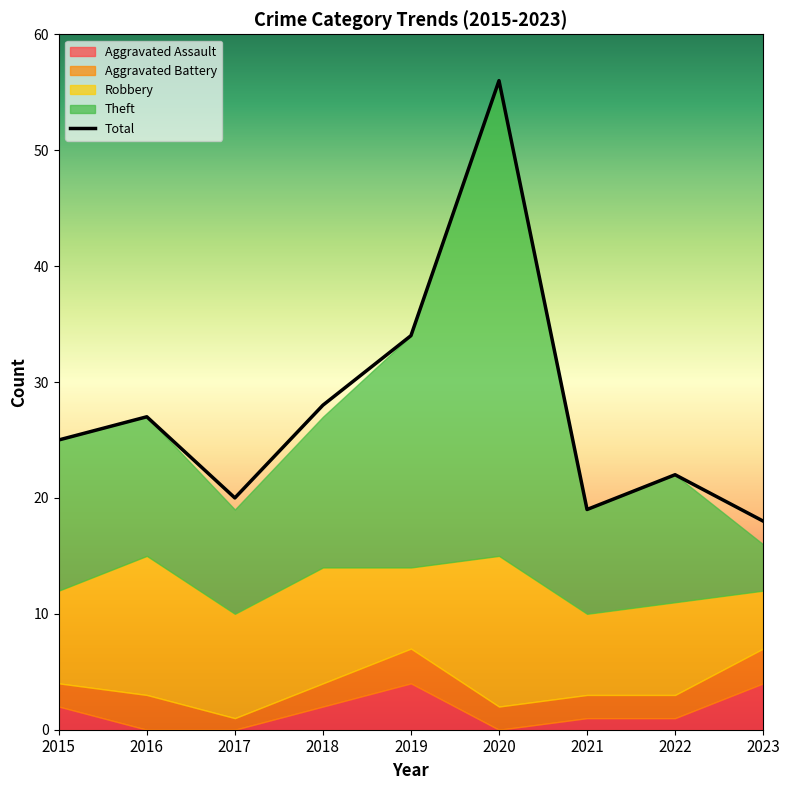

What is the change in value from 2019 to 2022?

-12